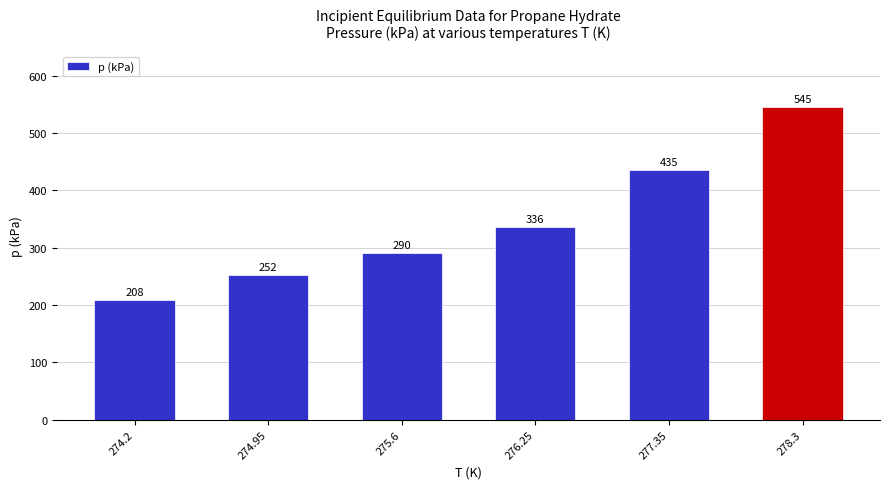

Read the value at 275.6, to the nearest 50.

300